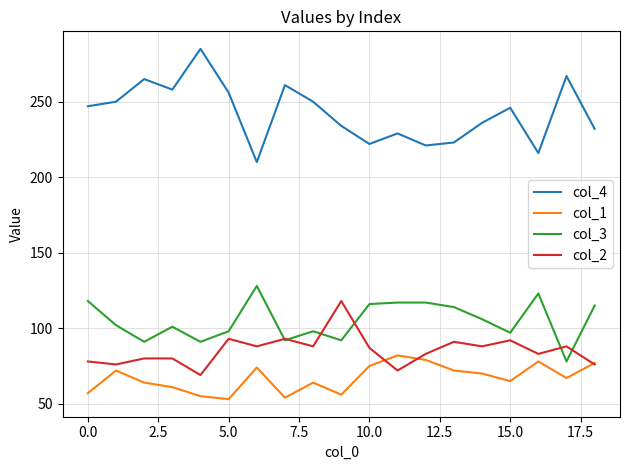

True or false: col_4 and col_3 intersect in this chart.

False